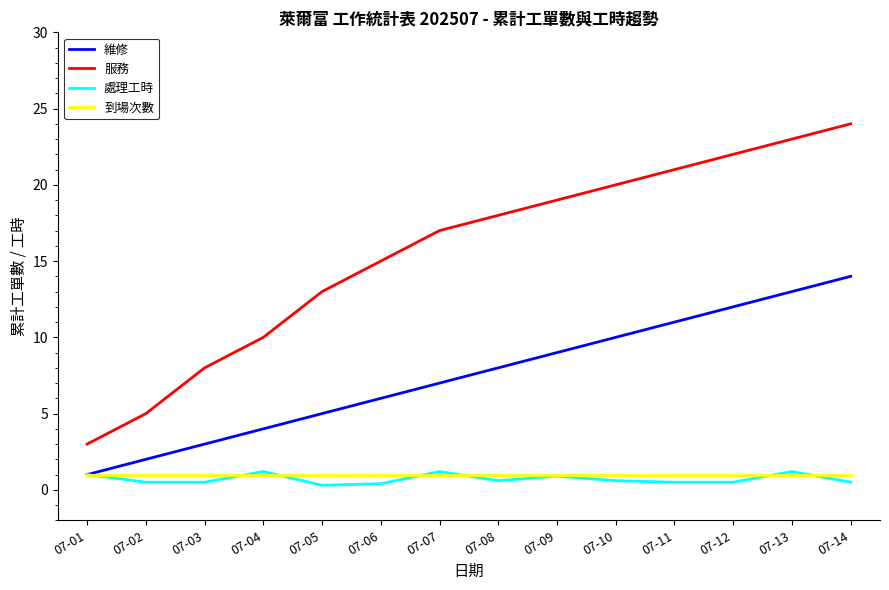

True or false: 處理工時 and 服務 cross at least once.

False